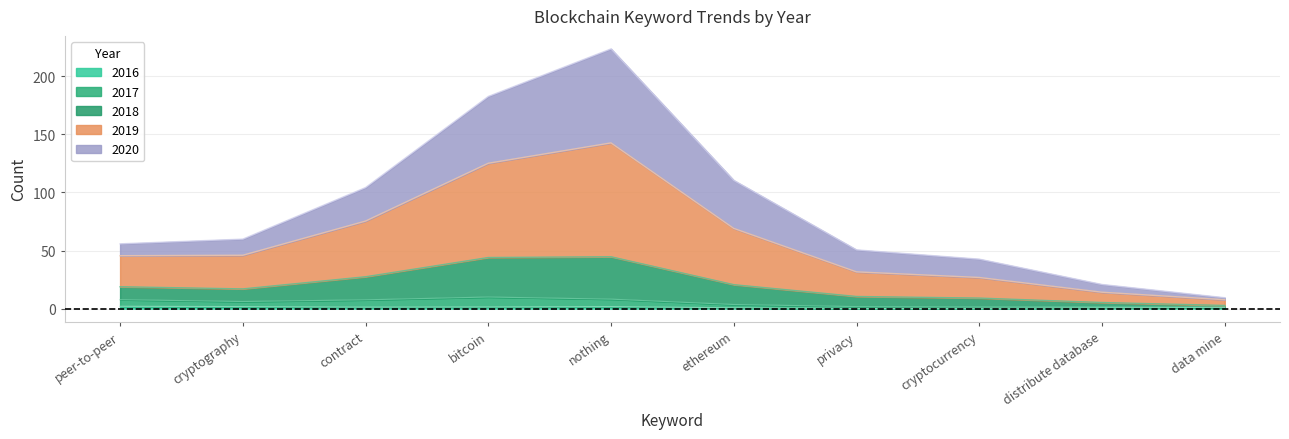

At which category is the sum across all series the highest?

nothing